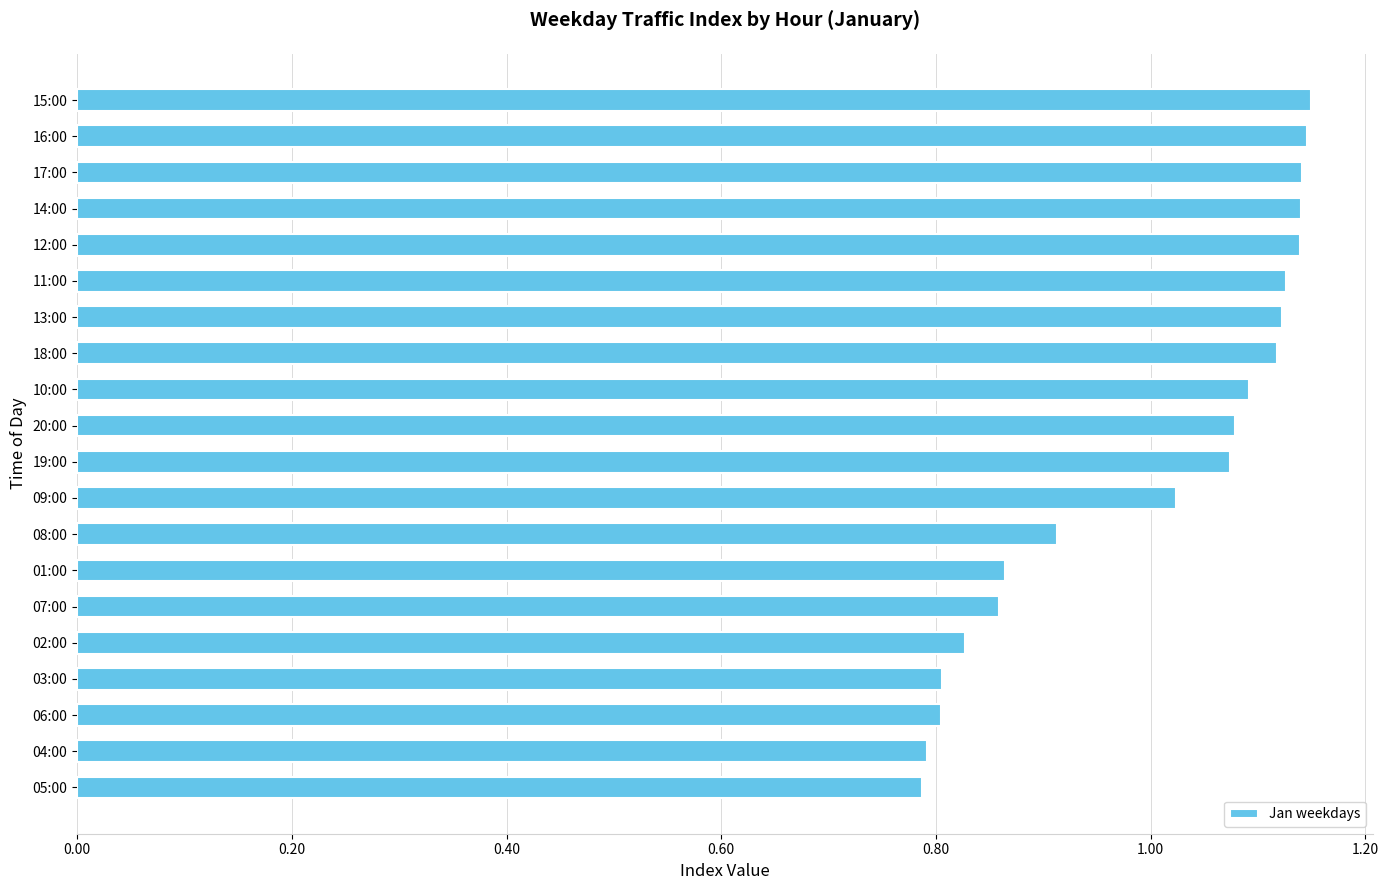

What is the sum of the values at 04:00 and 01:00?

1.7